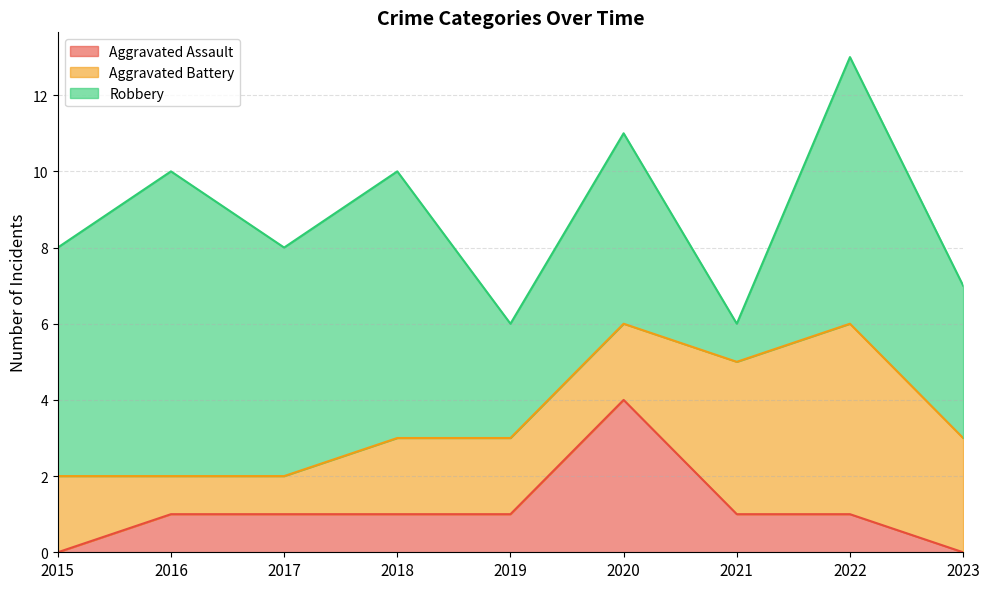

At which category does Aggravated Assault reach its first local peak?

2020